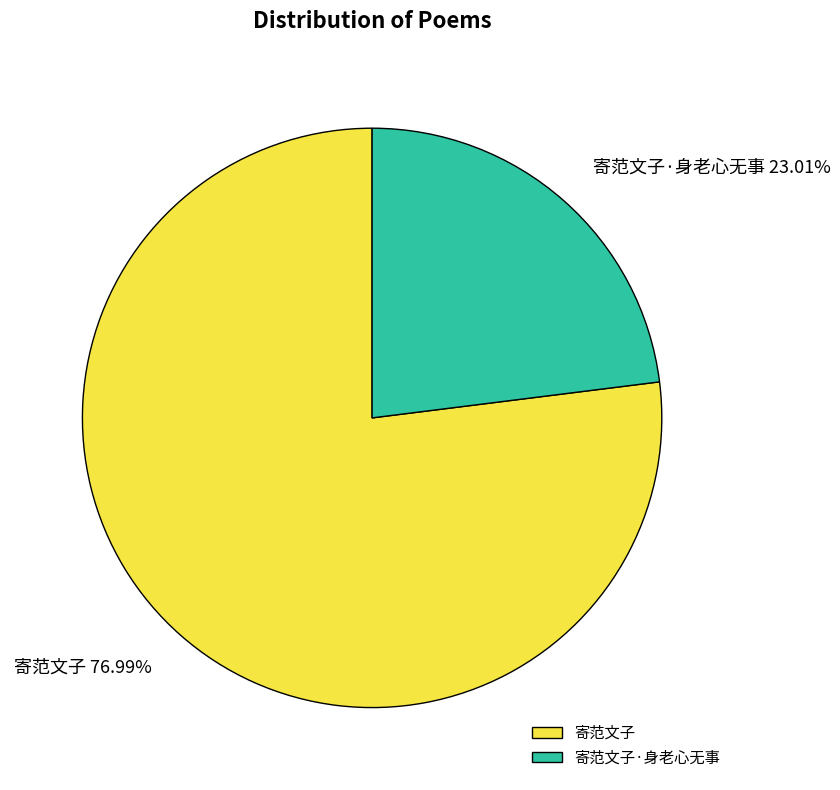

What percentage is NOT represented by 寄范文子·身老心无事?

77.0%